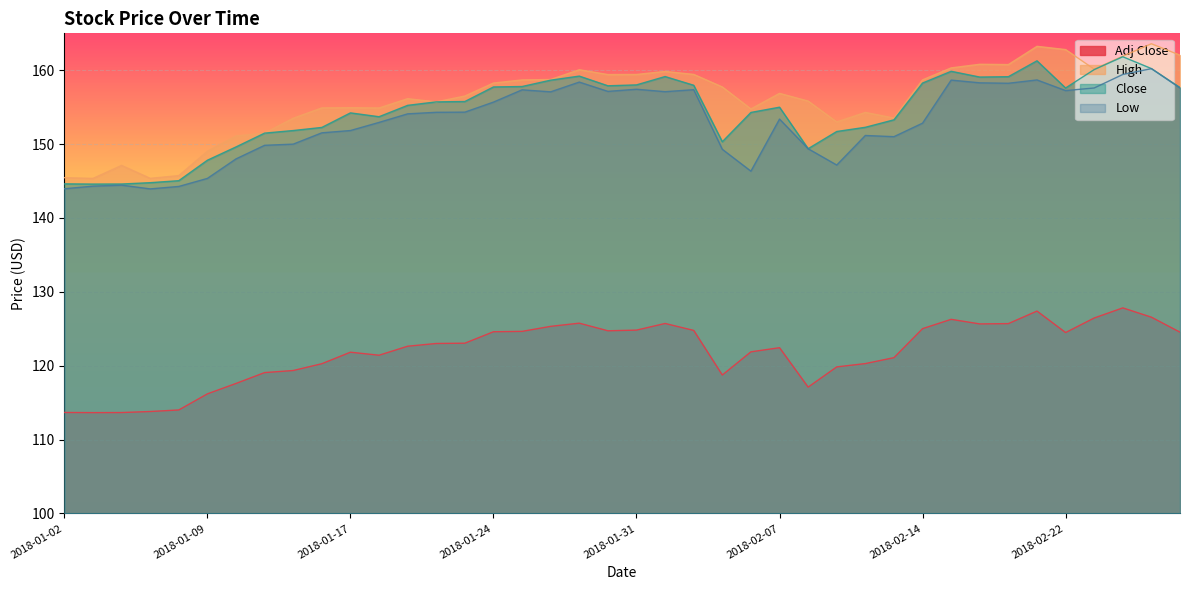

What is the difference between the Close values at 2018-01-25 and 2018-02-14?

0.5